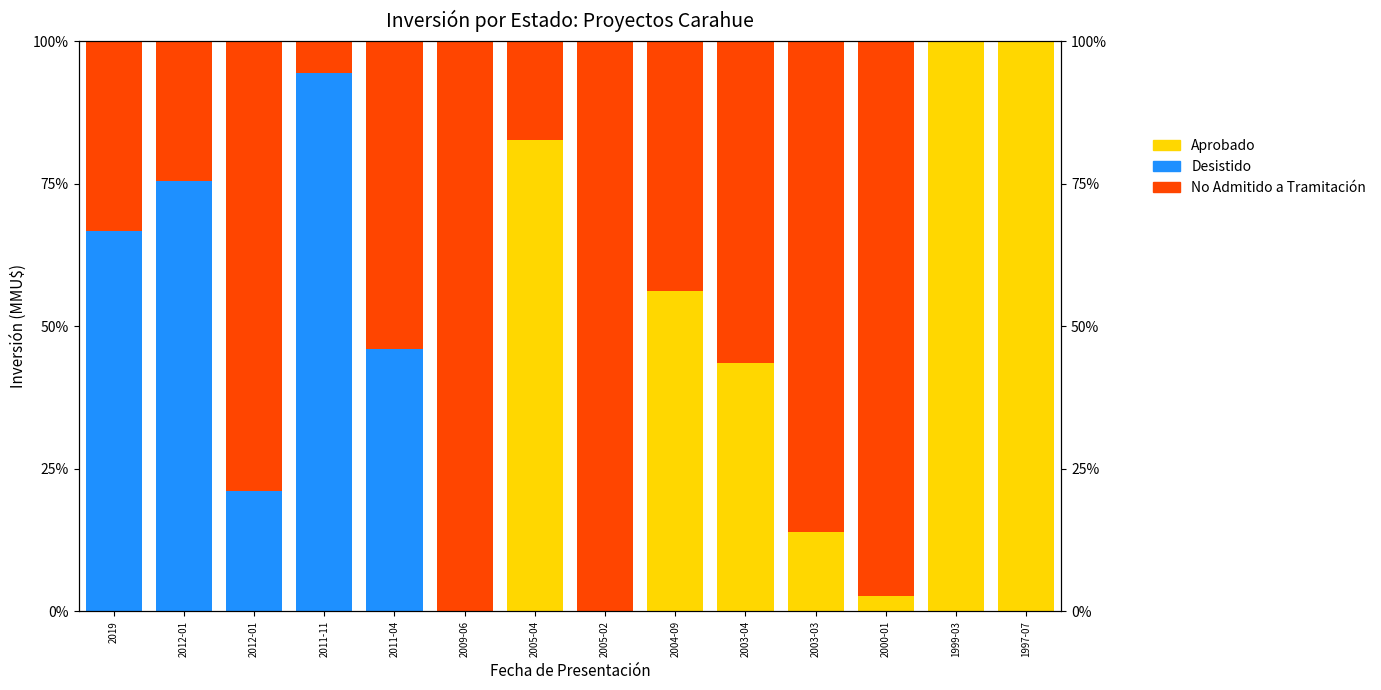

Is the value of No Admitido a Tramitación at 2019 greater than the value of Desistido at 2004-09?

Yes